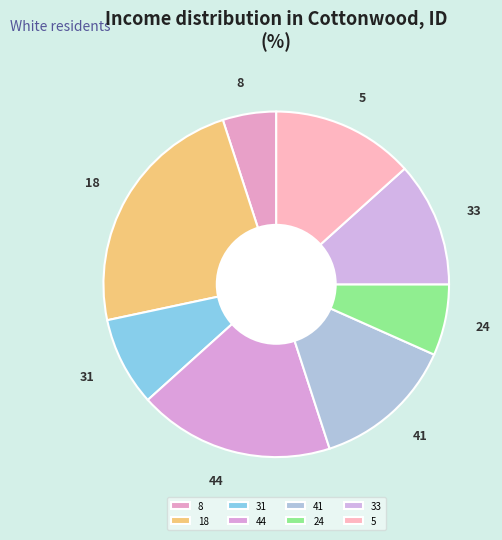

How many slices are in this pie chart?

8